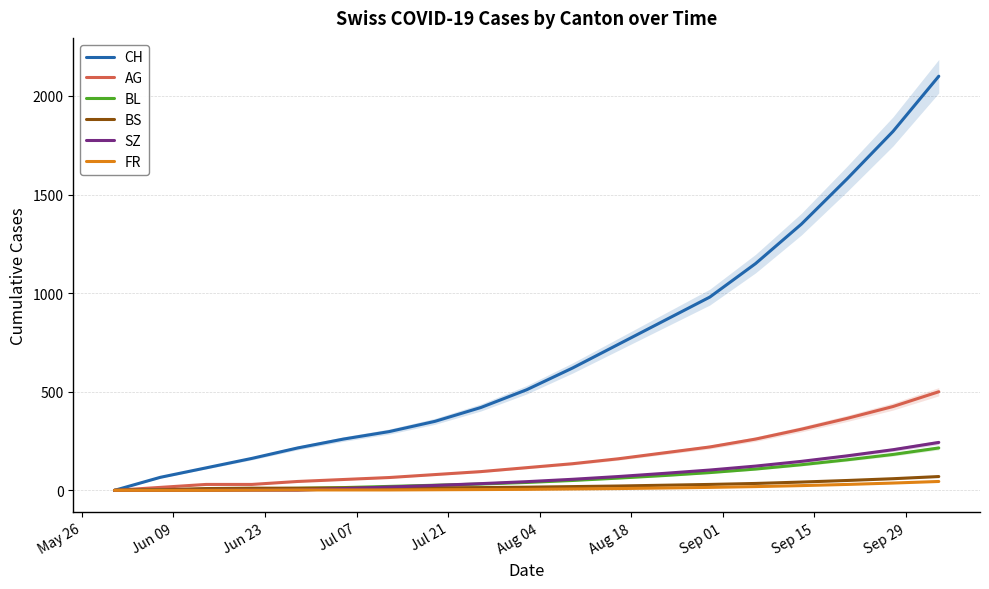

What is the highest value of the BS series?

70